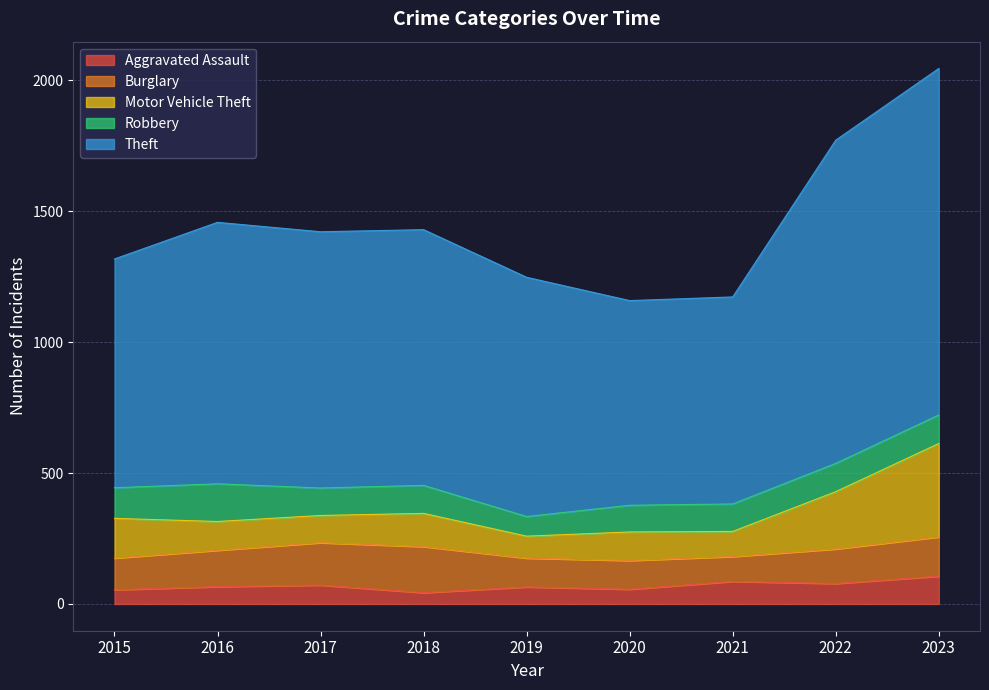

In Burglary, how many points are higher than both neighbors (excluding endpoints)?

1